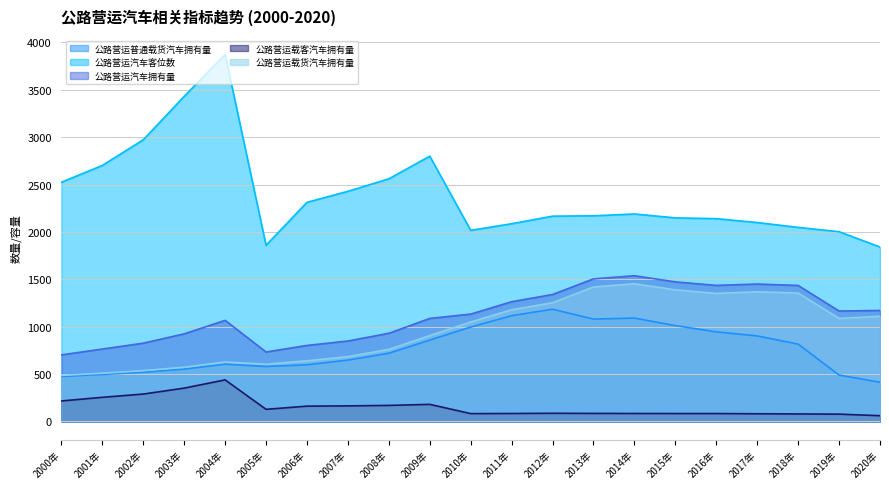

What are all the series names shown in the legend?

公路营运普通载货汽车拥有量 (线), 公路营运汽车客位数 (线), 公路营运汽车拥有量 (线), 公路营运载客汽车拥有量 (线), 公路营运载货汽车拥有量 (线)